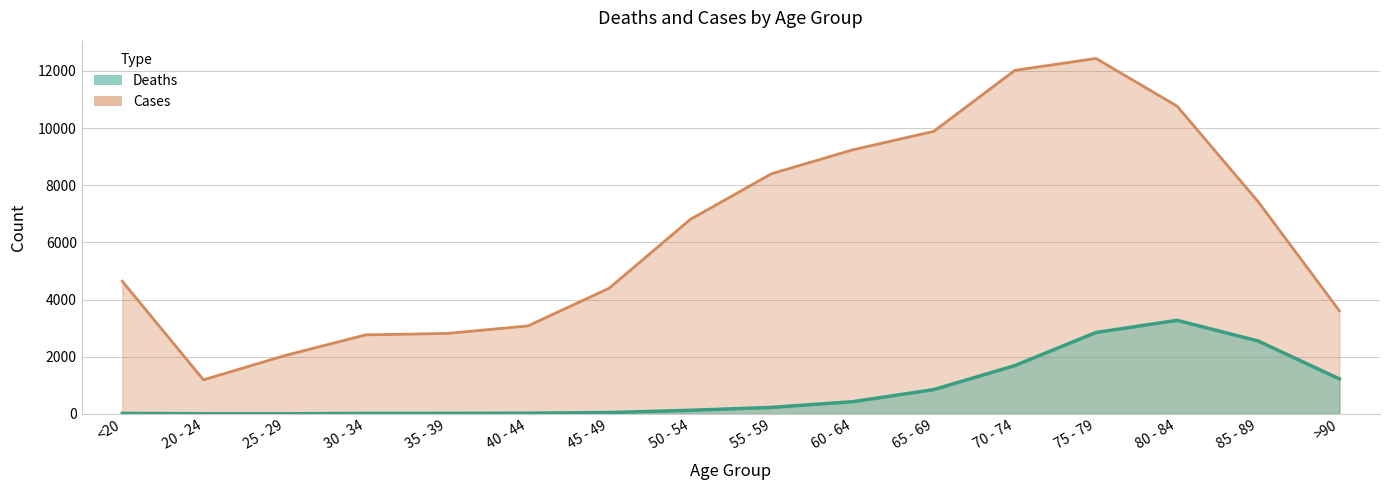

Reading left to right, list all the values displayed in this chart.

Deaths: 18	4	3	17	18	24	47	126	227	426	850	1690	2848	3273	2548	1224
Cases: 4641	1191	2038	2765	2814	3078	4396	6803	8400	9236	9883	12018	12434	10764	7417	3604